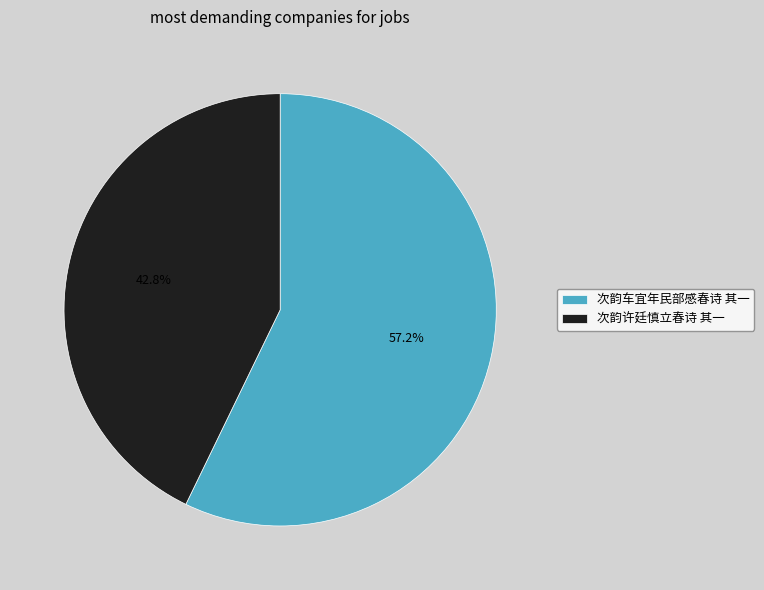

How many segments does this pie chart have?

2